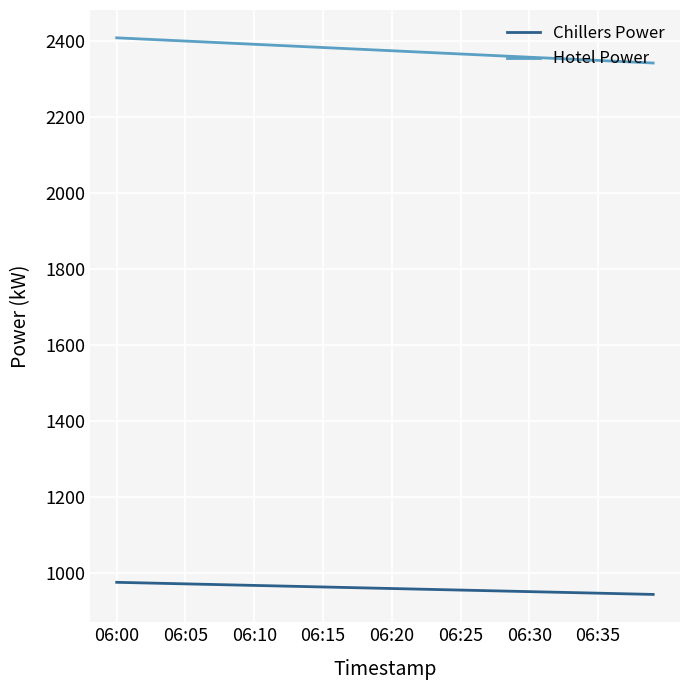

What is the maximum value for Chillers Power?

975.0